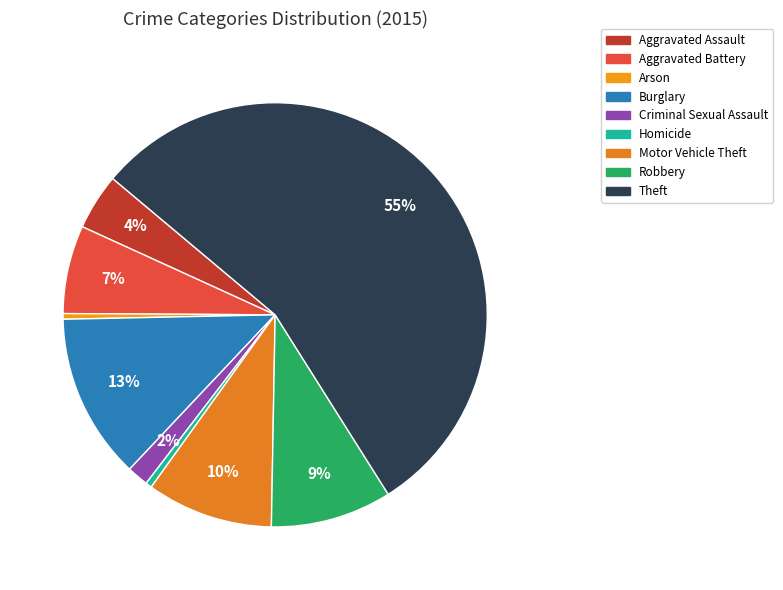

How many slices are in this pie chart?

9